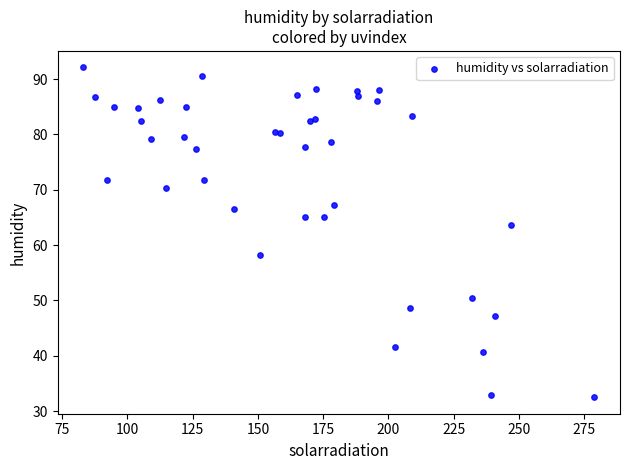

What Y value in the scatter plot is closest to 62?

63.7